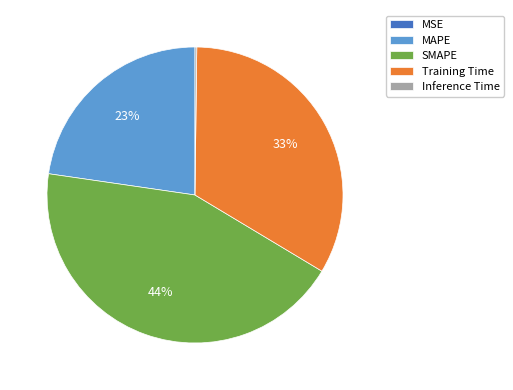

To the nearest percent, what portion does SMAPE represent?

44%